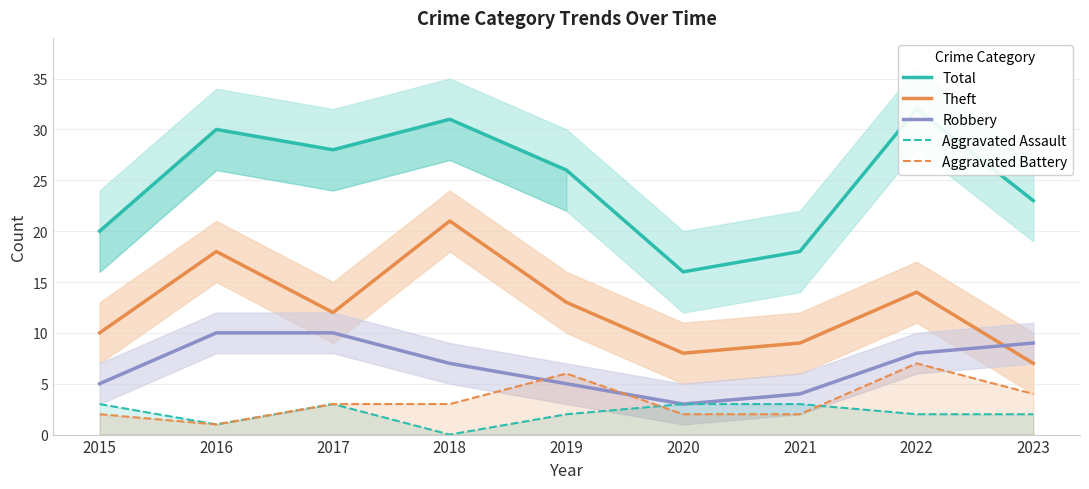

How many lines are shown in the chart?

5